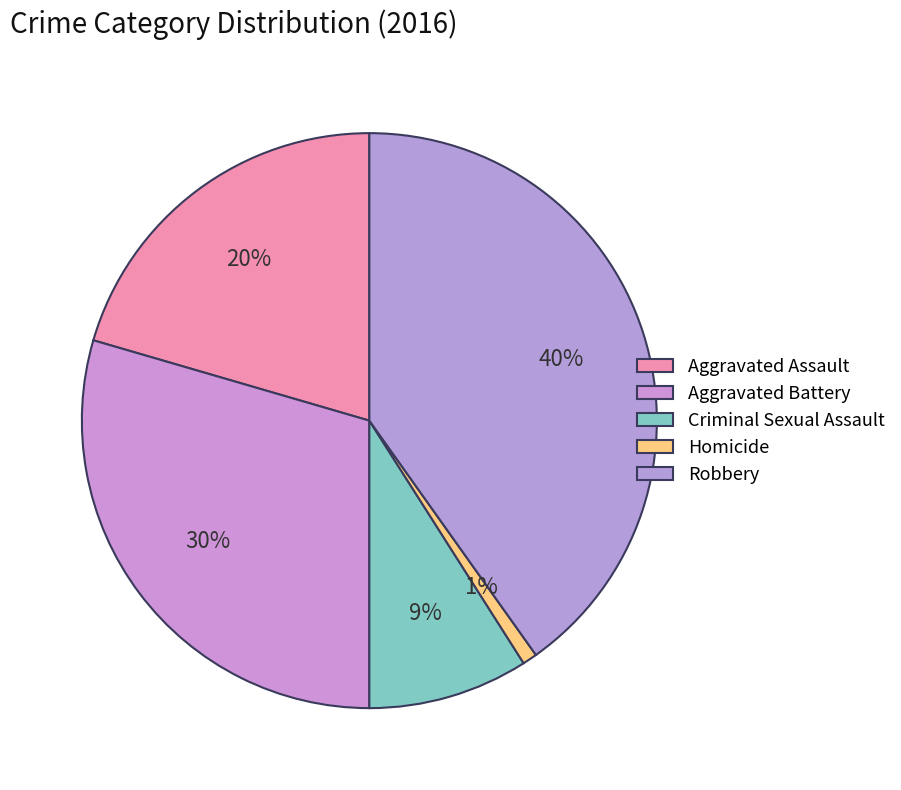

Rank the categories by value from highest to lowest.

Robbery, Aggravated Battery, Aggravated Assault, Criminal Sexual Assault, Homicide